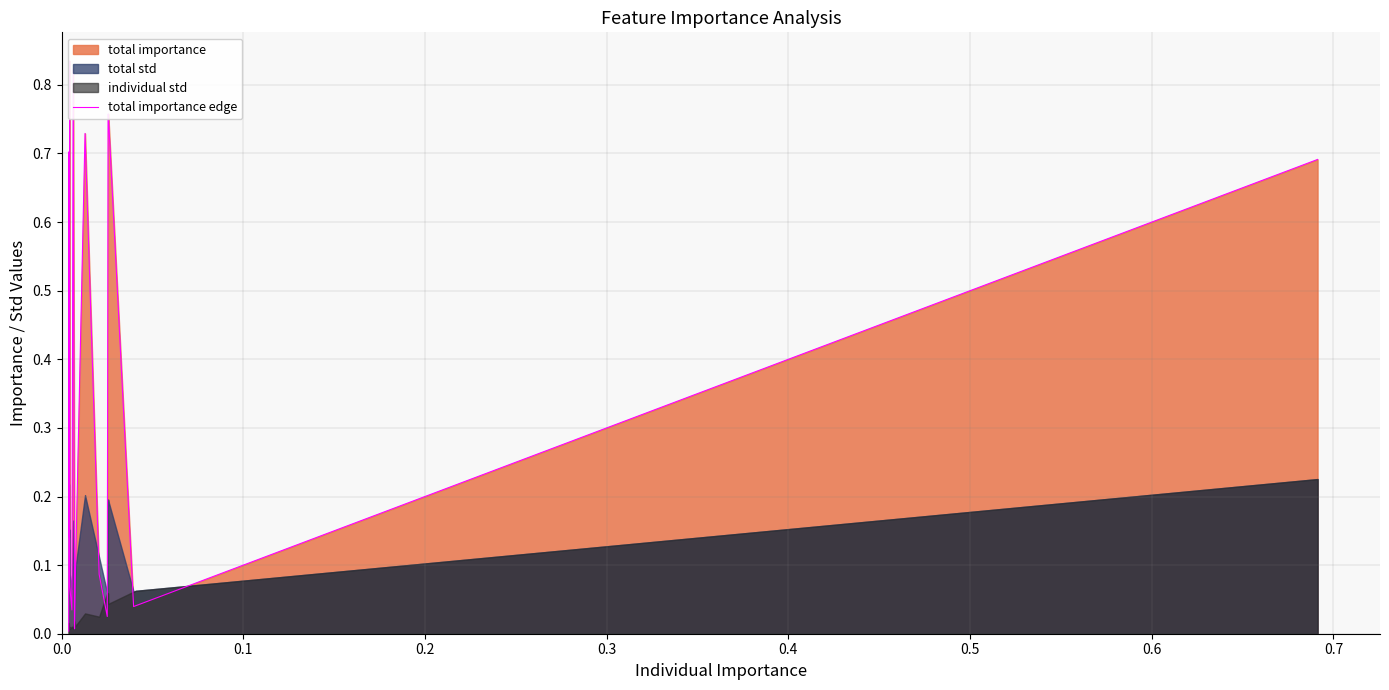

The value at 13 is 0.5. True or false?

False